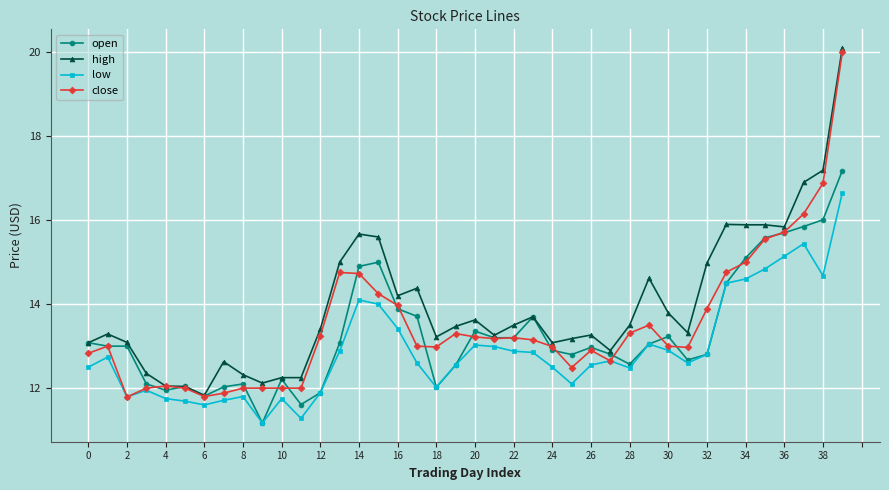

True or false: low and high intersect in this chart.

False